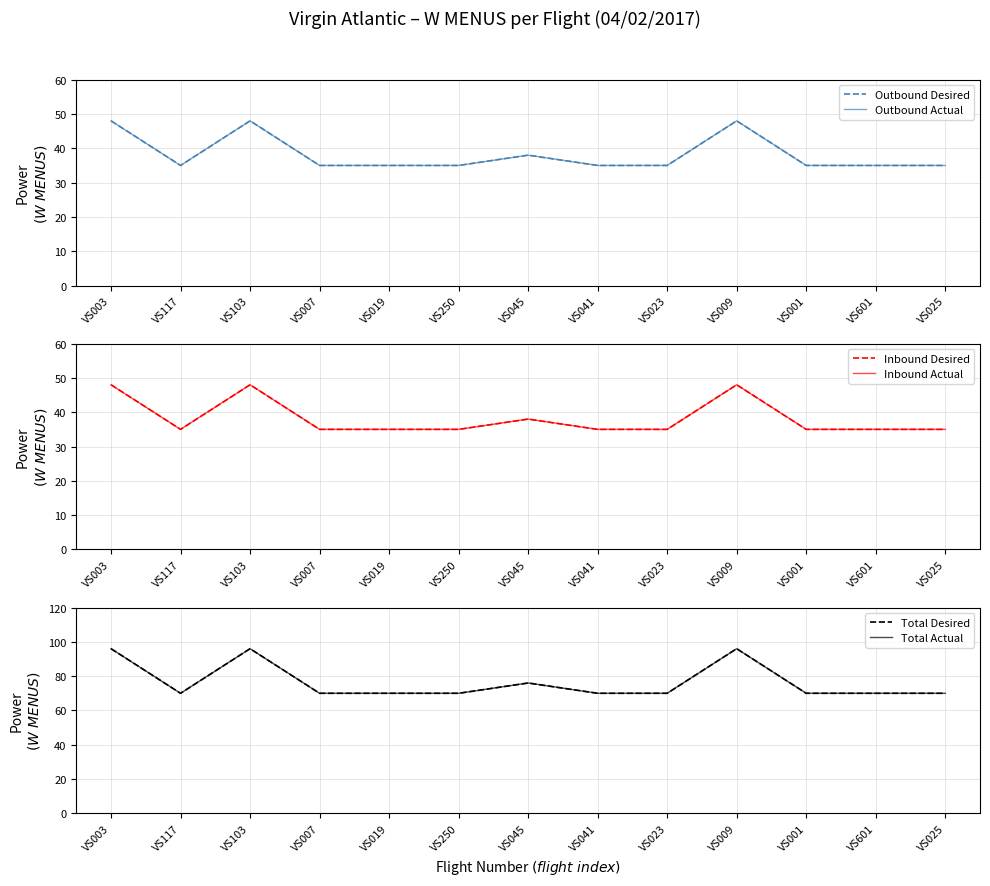

How many series are shown in this chart?

6